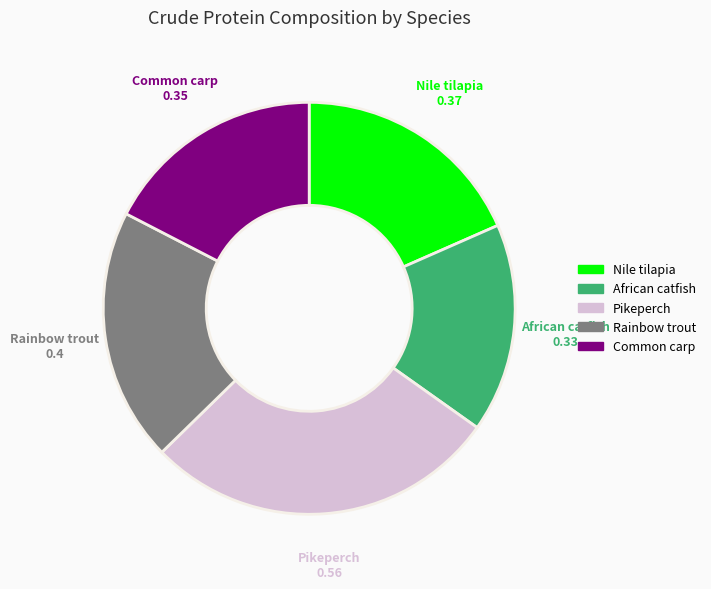

Is there a majority slice in this chart?

No